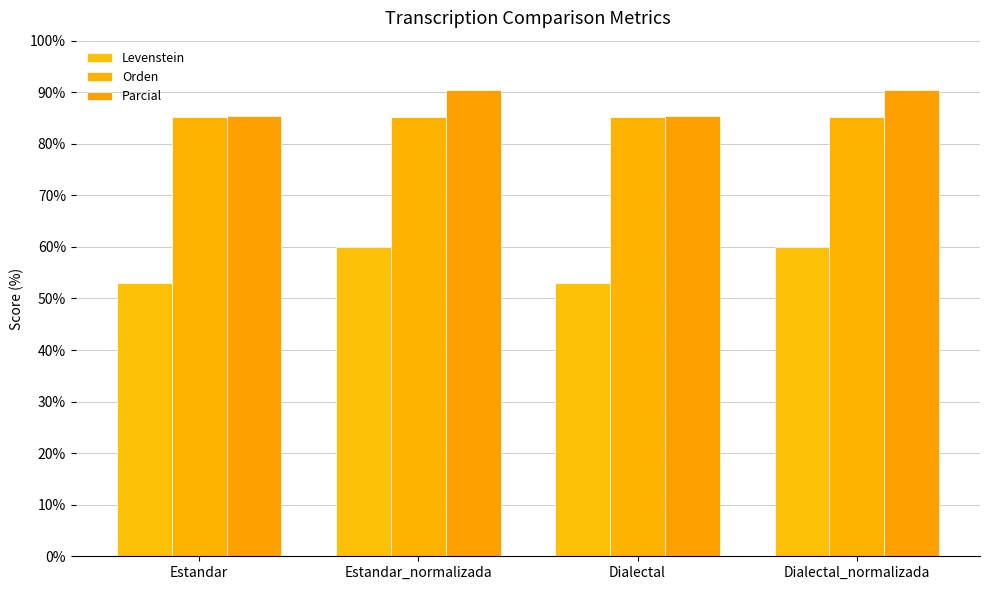

What are all the series names shown in the legend?

Levenstein, Orden, Parcial